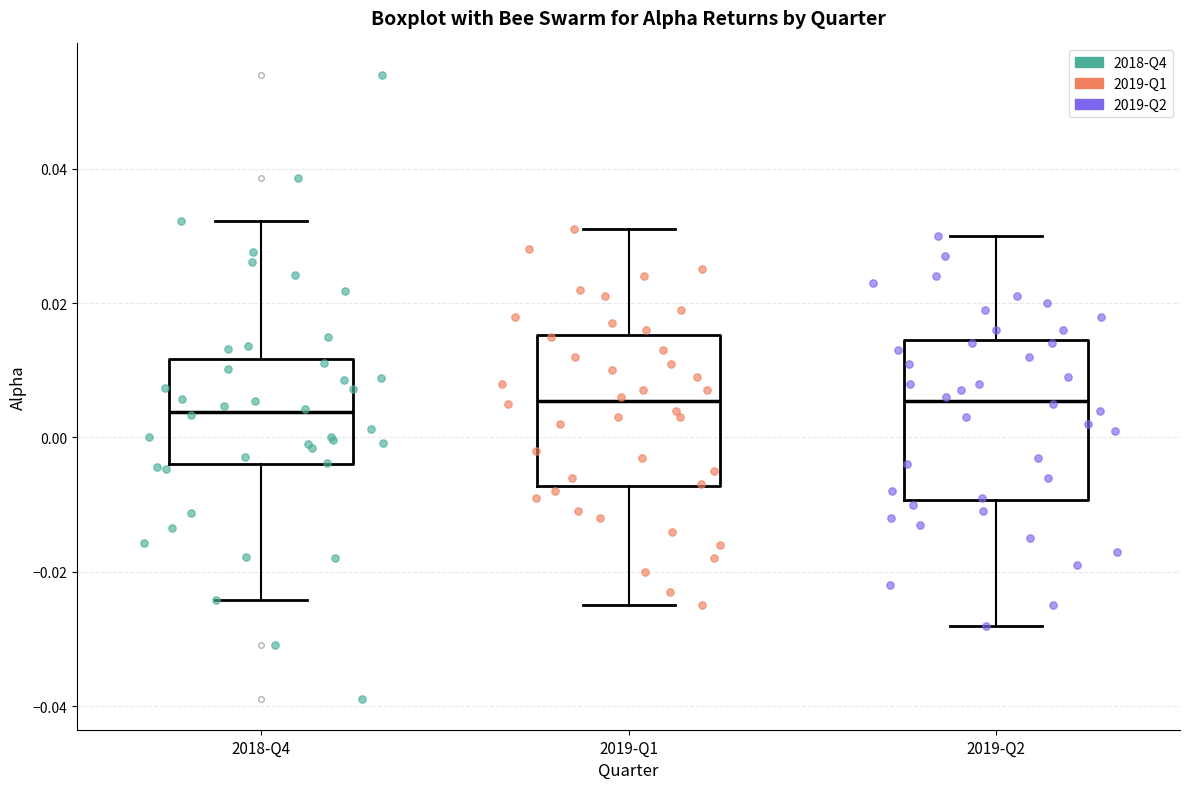

Reading left to right, read every box against the y-axis: the position of its median line, the range the box covers, and the ends of its whiskers. The values are not printed on the chart, so give them approximately, as read against the axis.

2018-Q4: median 0.004, box -0.004 to 0.012, whiskers -0.024 to 0.032
2019-Q1: median 0.006, box -0.008 to 0.016, whiskers -0.024 to 0.032
2019-Q2: median 0.006, box -0.010 to 0.014, whiskers -0.028 to 0.030